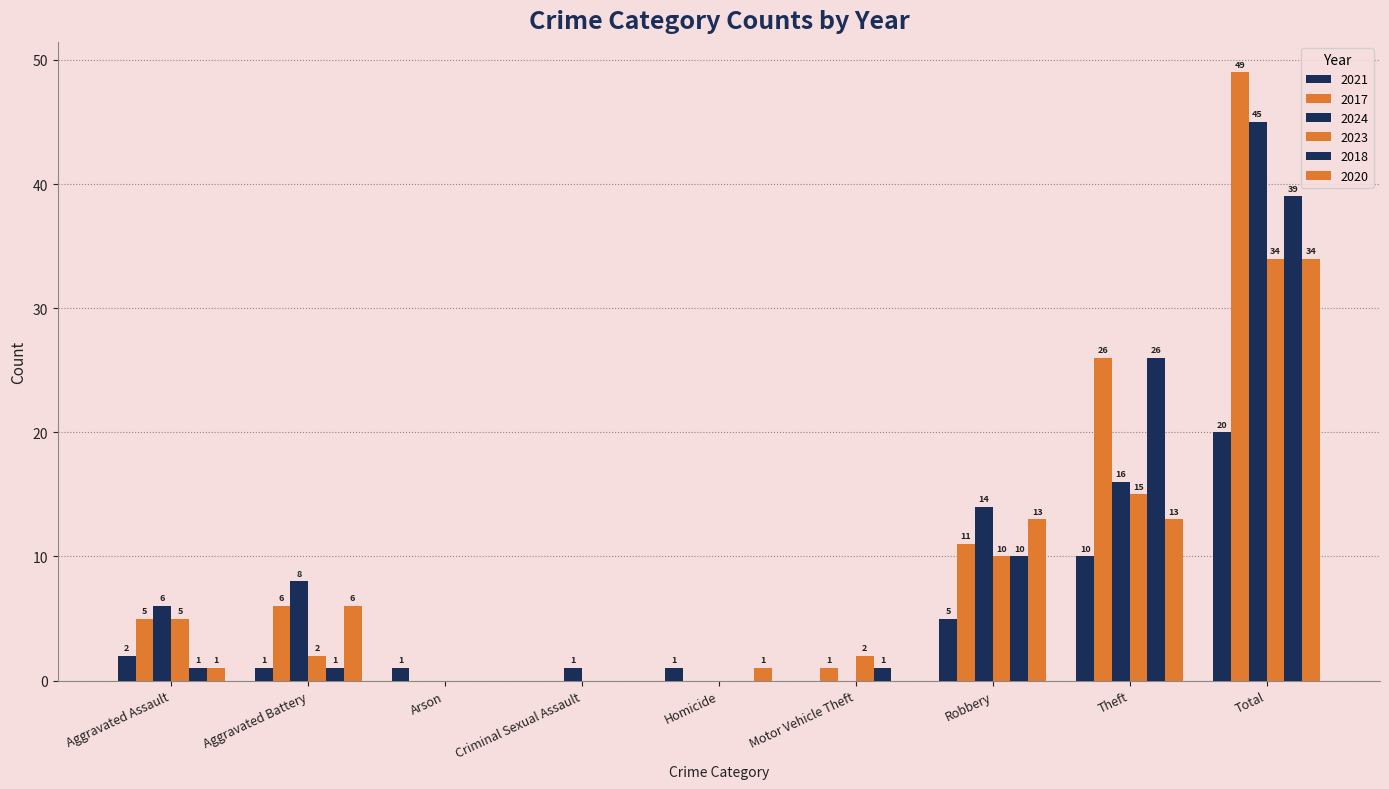

Rank the series by their maximum value, from highest to lowest.

2017, 2024, 2018, 2023, 2020, 2021